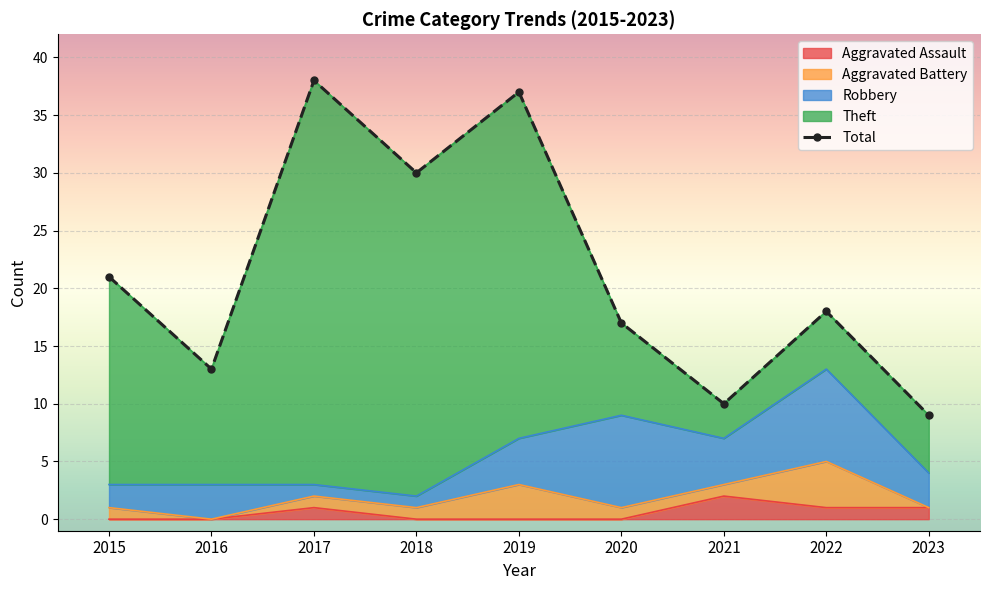

List the labels in order of value, largest first.

2017, 2019, 2018, 2015, 2022, 2020, 2016, 2021, 2023